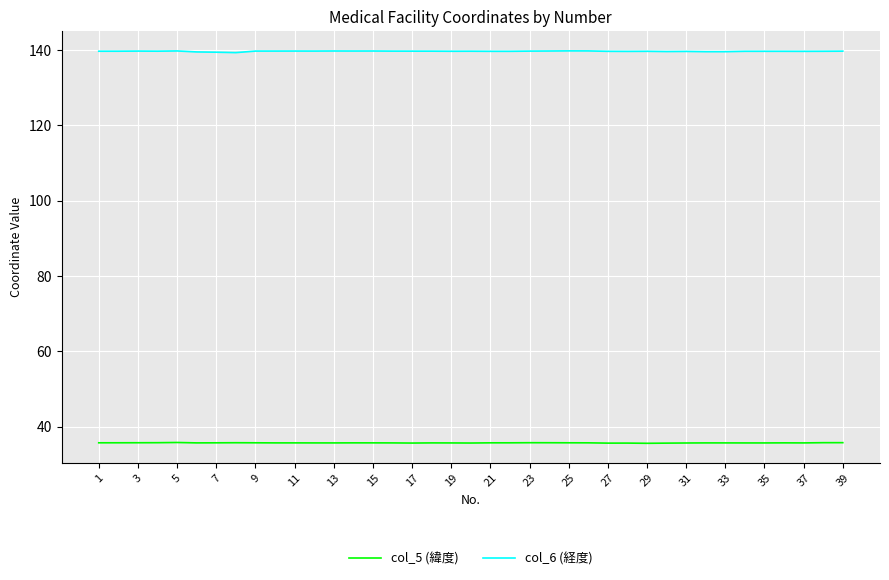

Which series has the largest total across all categories?

col_6 (経度)